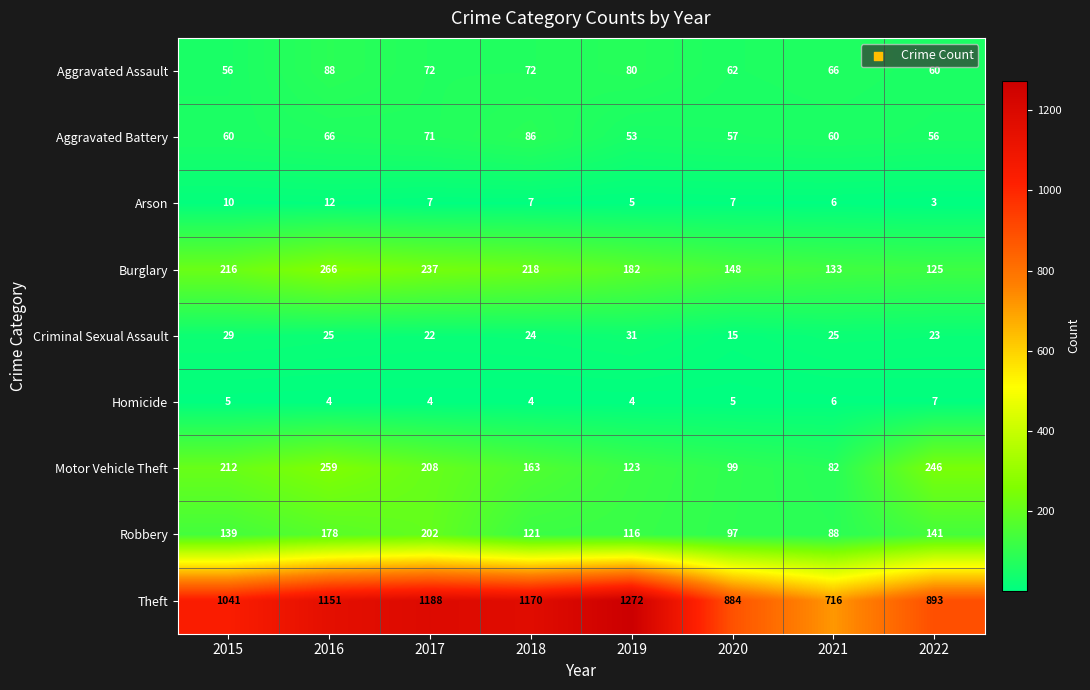

What is the minimum value shown in the chart?

3